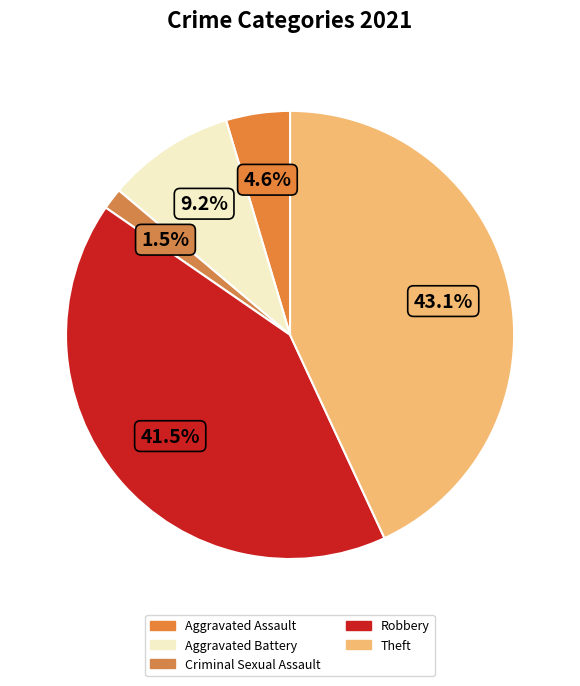

Is it true that Robbery is 42% of the pie?

True